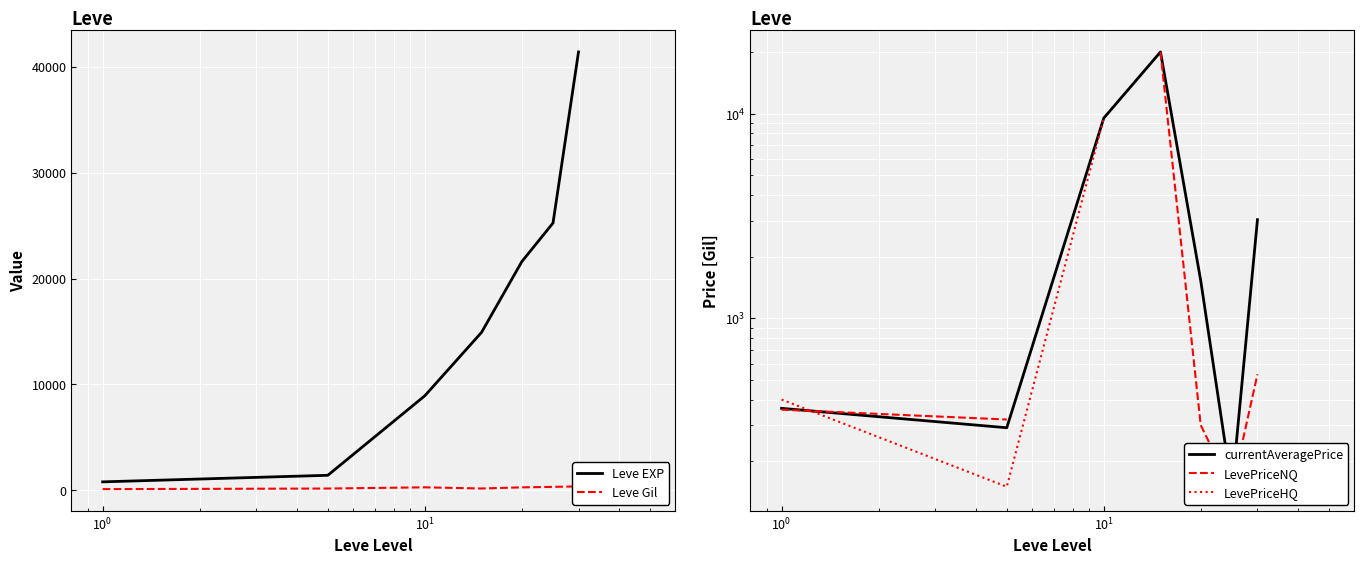

Which series has the largest total across all categories?

Leve EXP